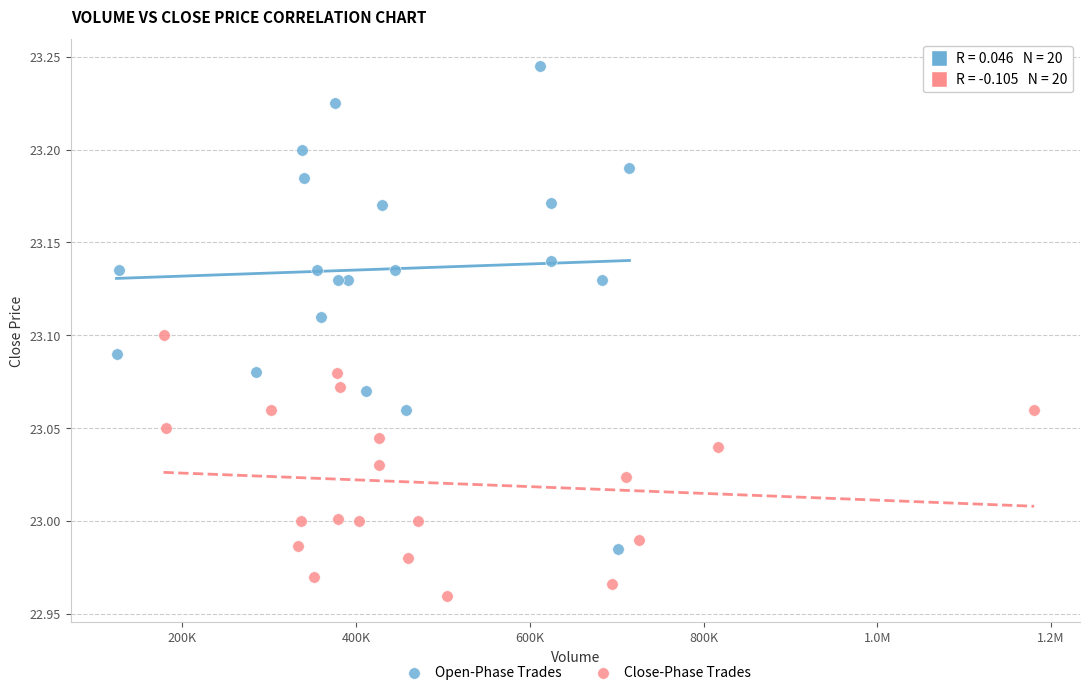

Which series has the widest spread of Y values?

Open-Phase Trades